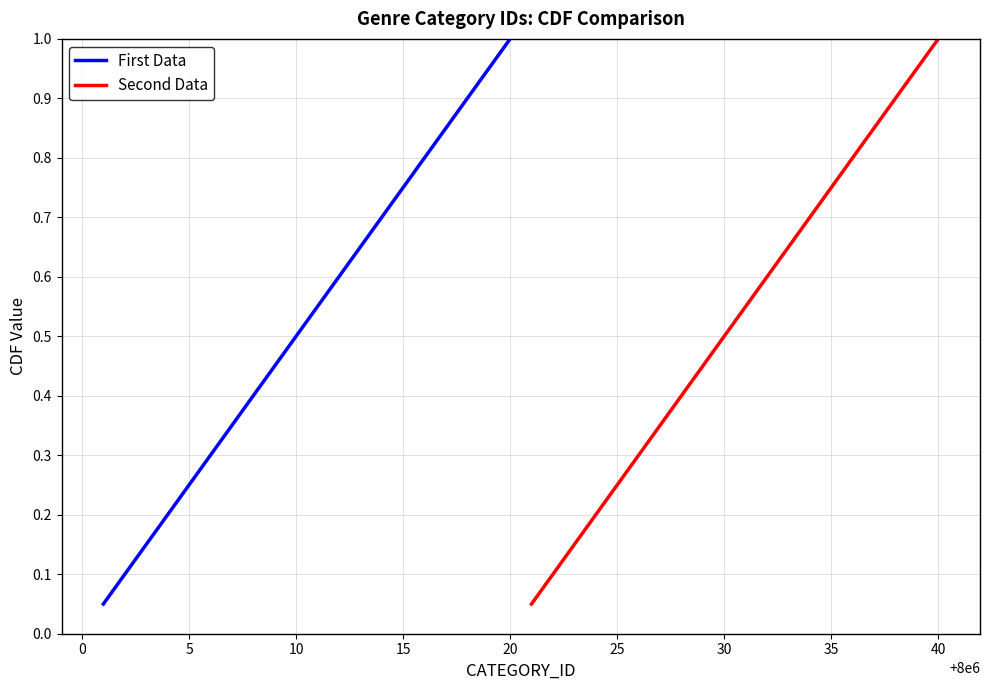

What is the sum of all Second Data values?

10.5